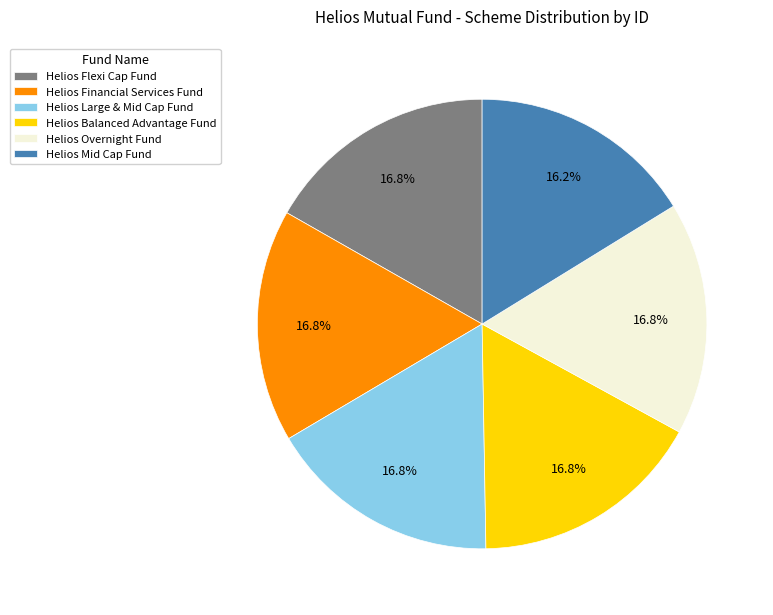

What is the smallest slice in the pie chart?

Helios Mid Cap Fund